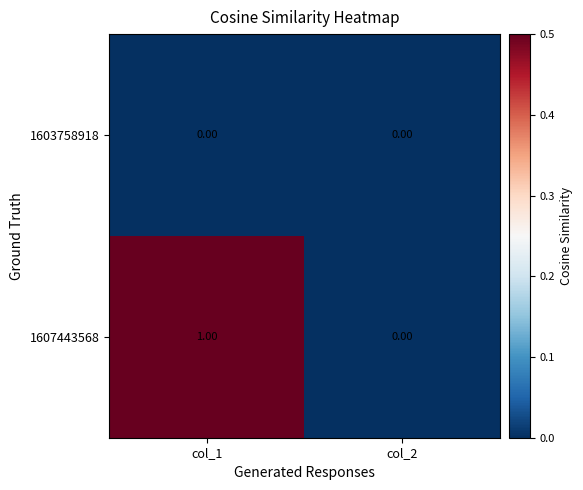

Rank the series by their average value, from lowest to highest.

1603758918, 1607443568